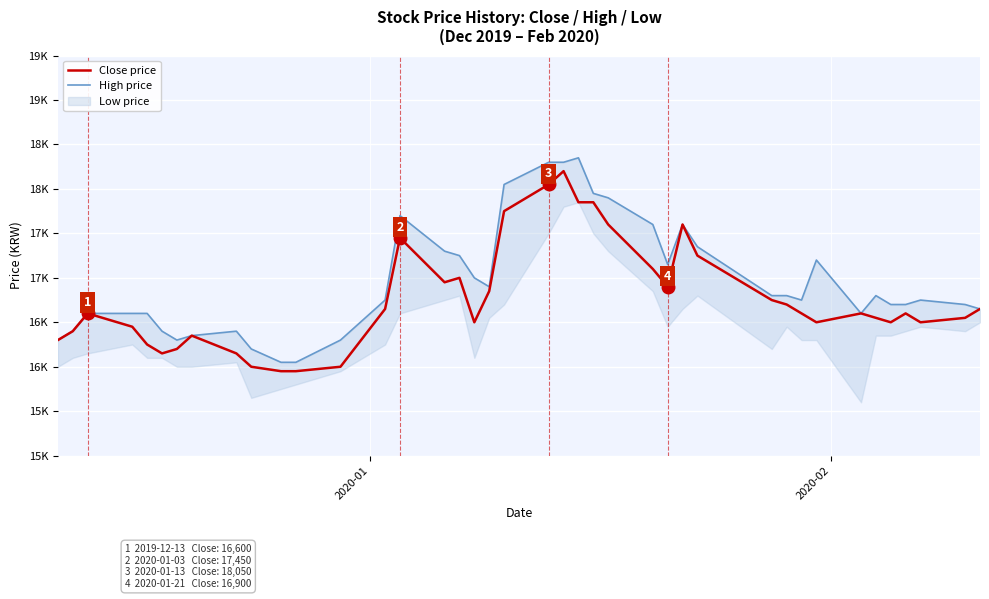

The Close price series shows 24071 at 17. True or false?

False